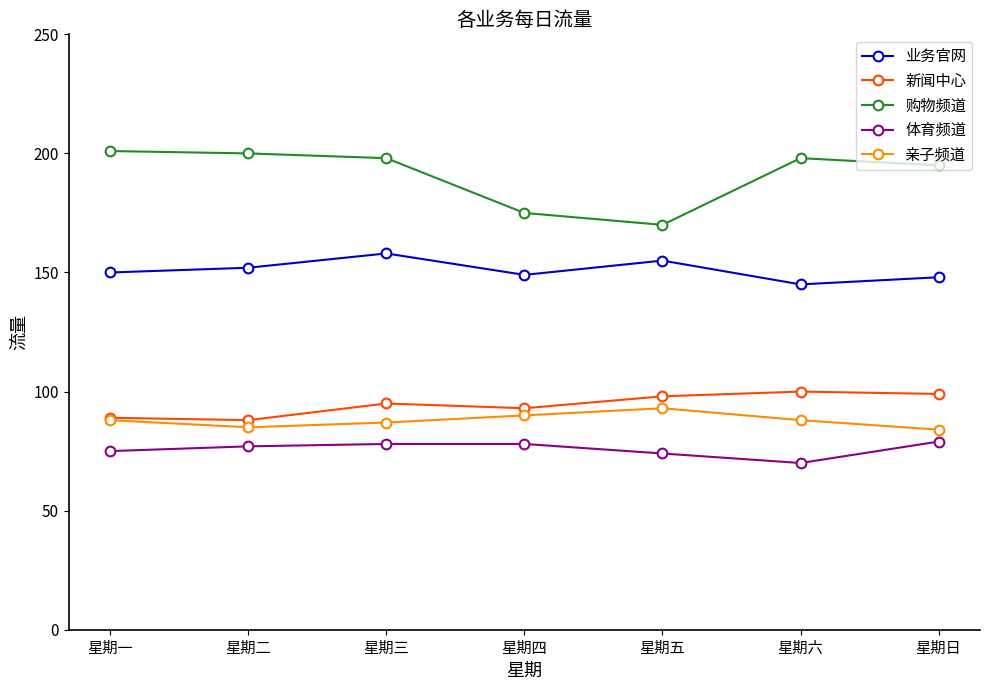

What position from the right is 星期日?

1